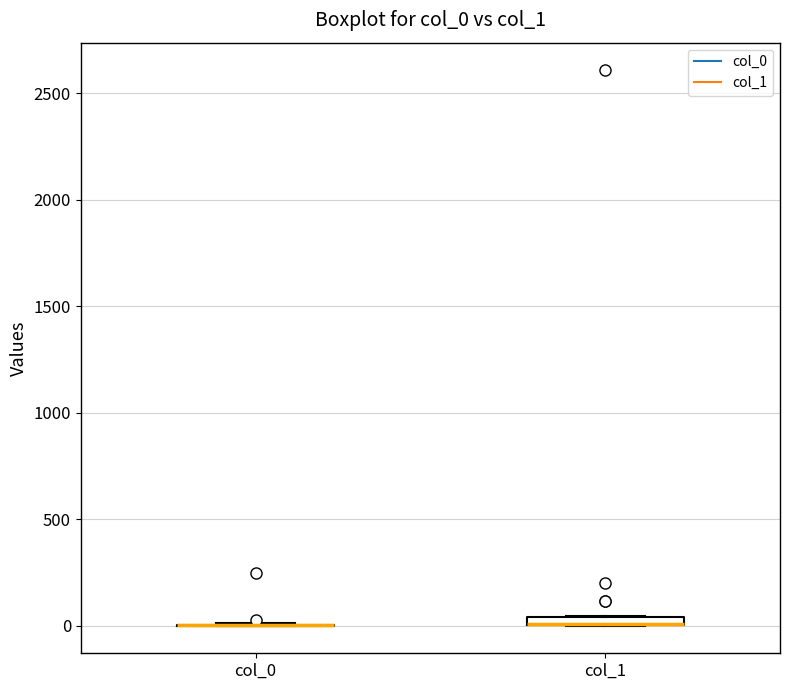

Where is the upper edge of the box for col_1 on the y-axis? The values are not printed on the chart, so give them approximately, as read against the axis.

50